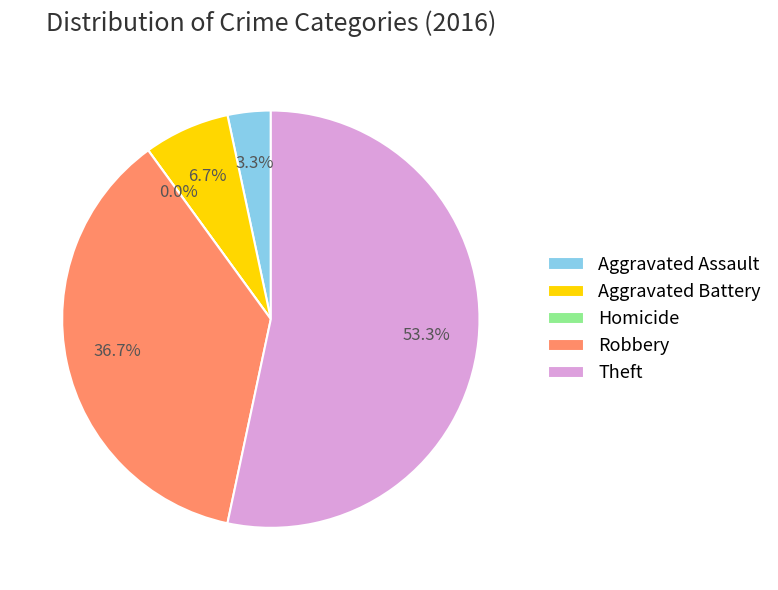

To the nearest percent, what is the average slice percentage?

20%